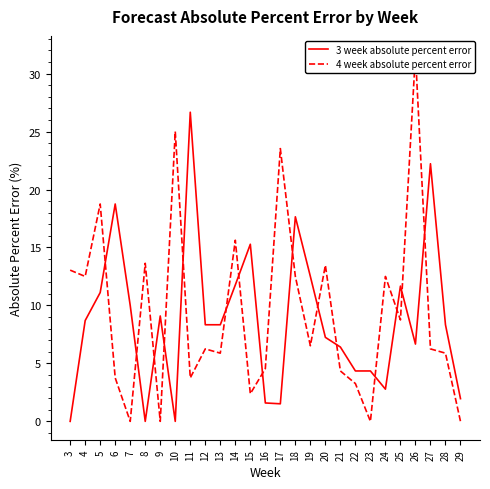

What is the value of the 3 week absolute percent error point at the 10th from the left?

8.3